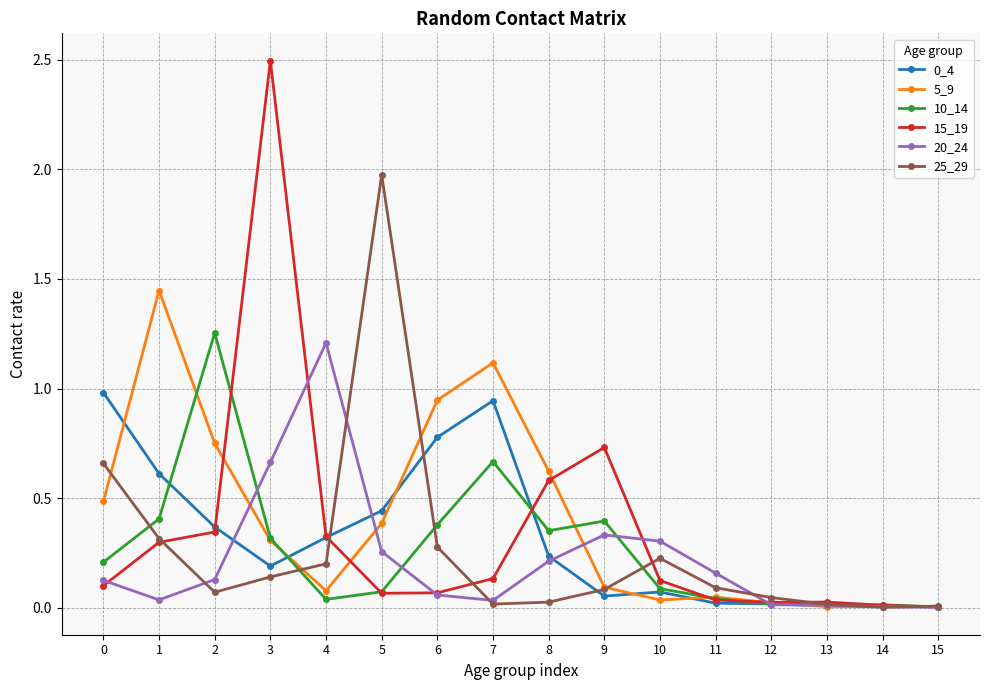

At which category is the sum across all series the highest?

3